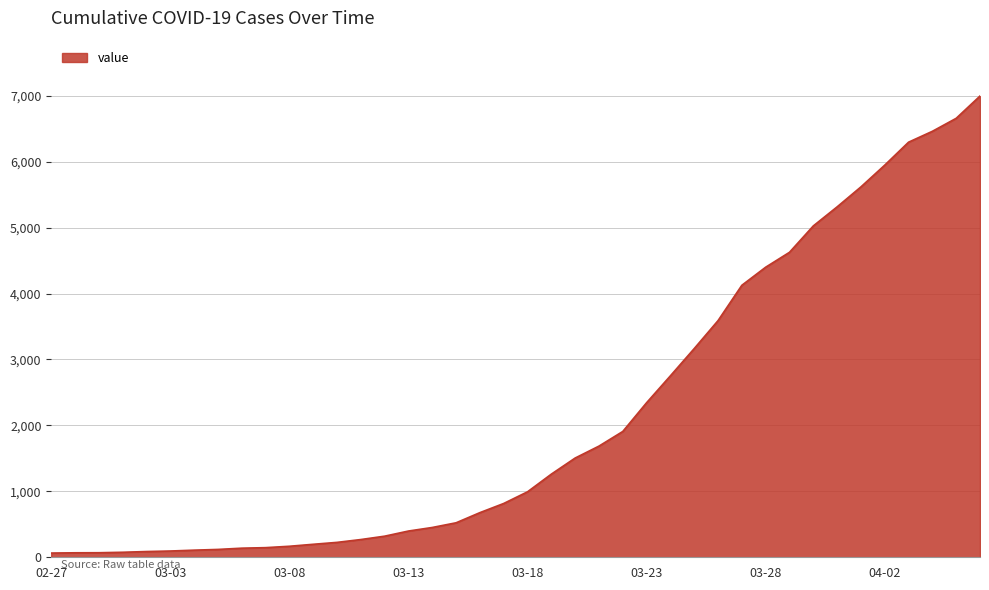

What is the maximum value shown in the chart?

6995